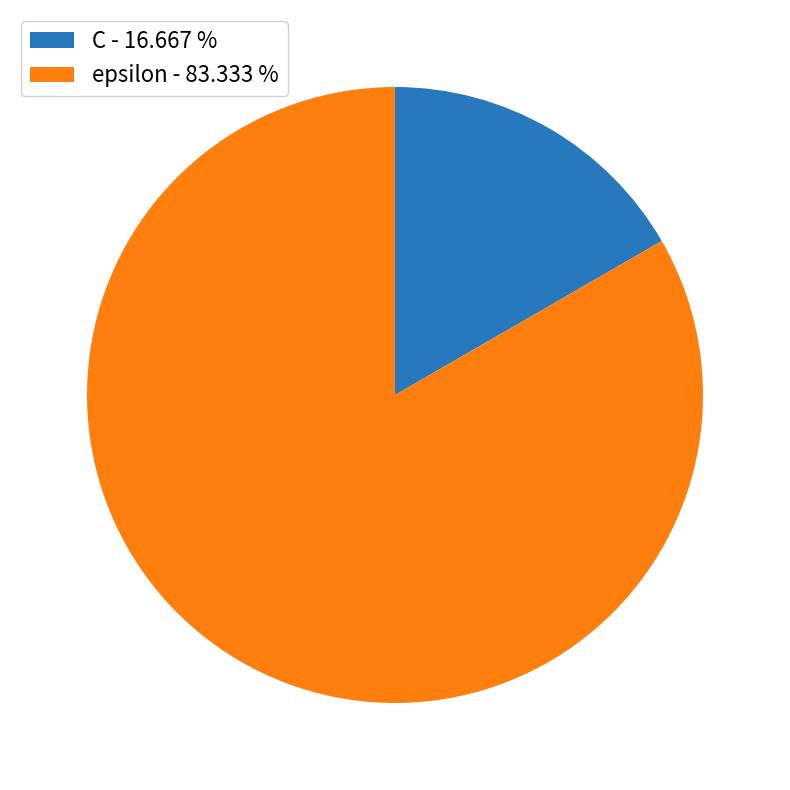

Is epsilon the majority of the pie?

Yes